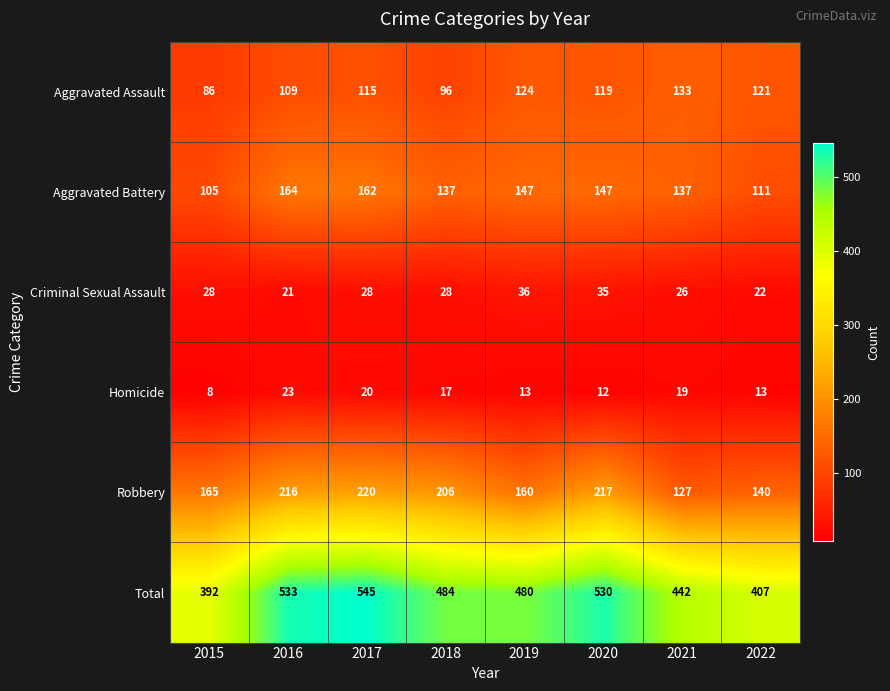

List the labels in order of Robbery value, largest first.

2017, 2020, 2016, 2018, 2015, 2019, 2022, 2021